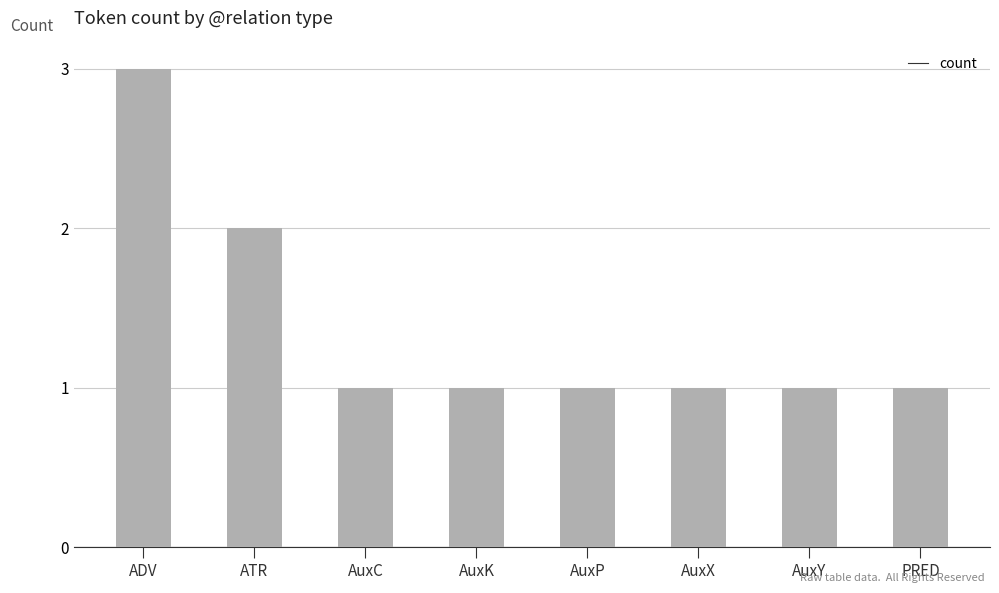

Which label corresponds to the largest value in the chart?

ADV